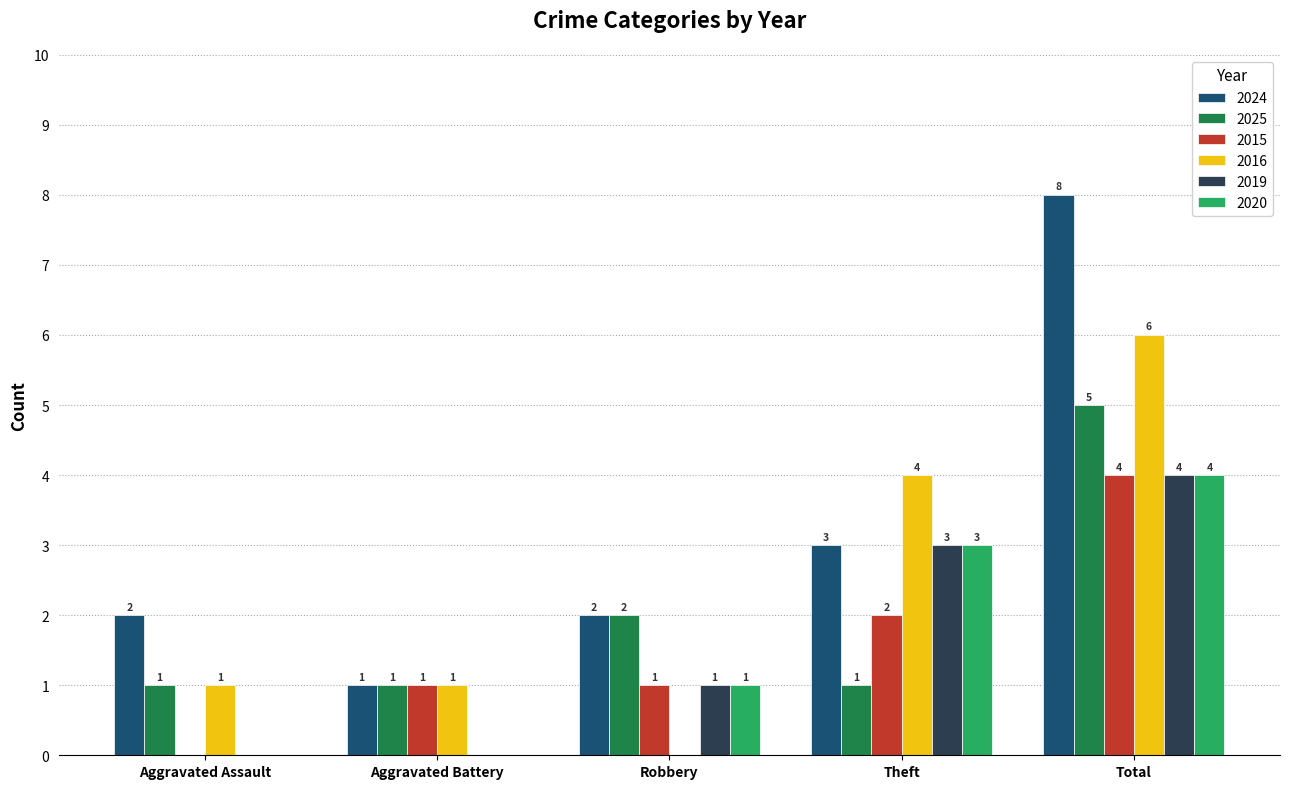

What is the maximum value shown in the chart?

8